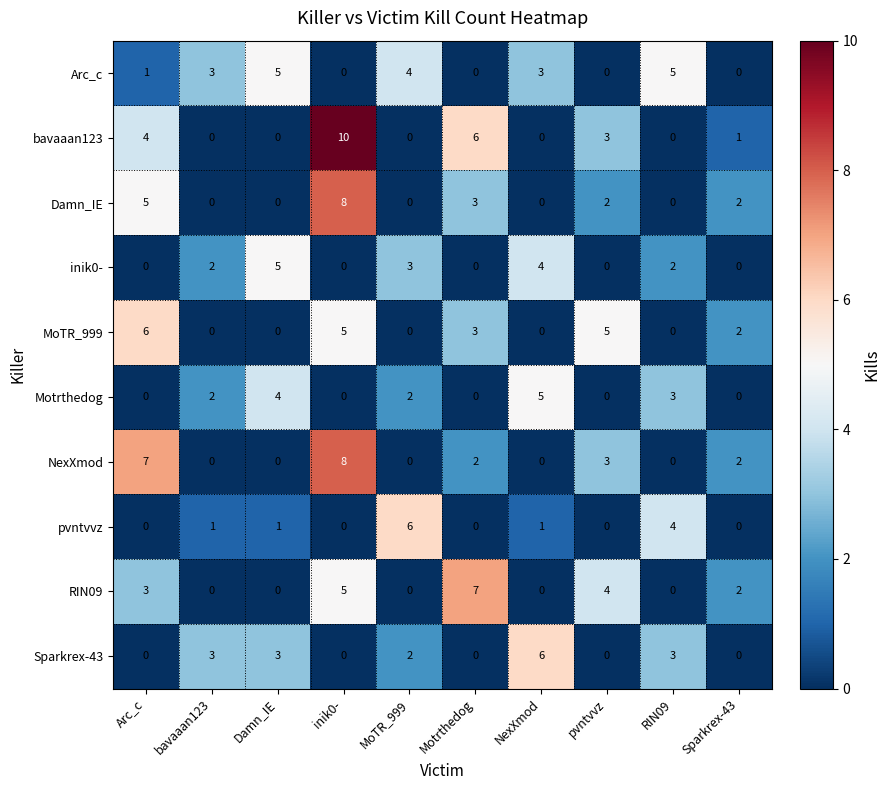

Where does the bavaaan123 series first go above 1?

Arc_c